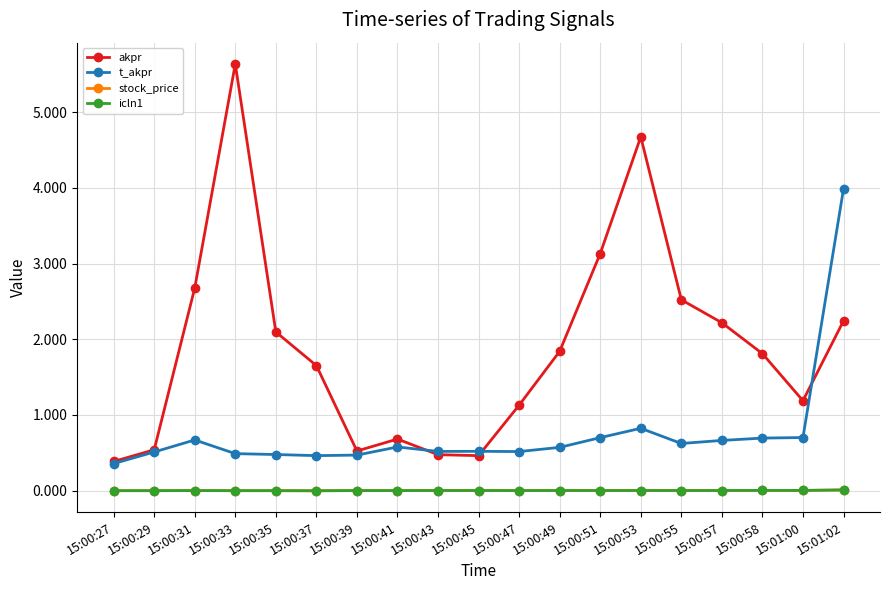

What is the total value across all series at 15:00:41?

1.3